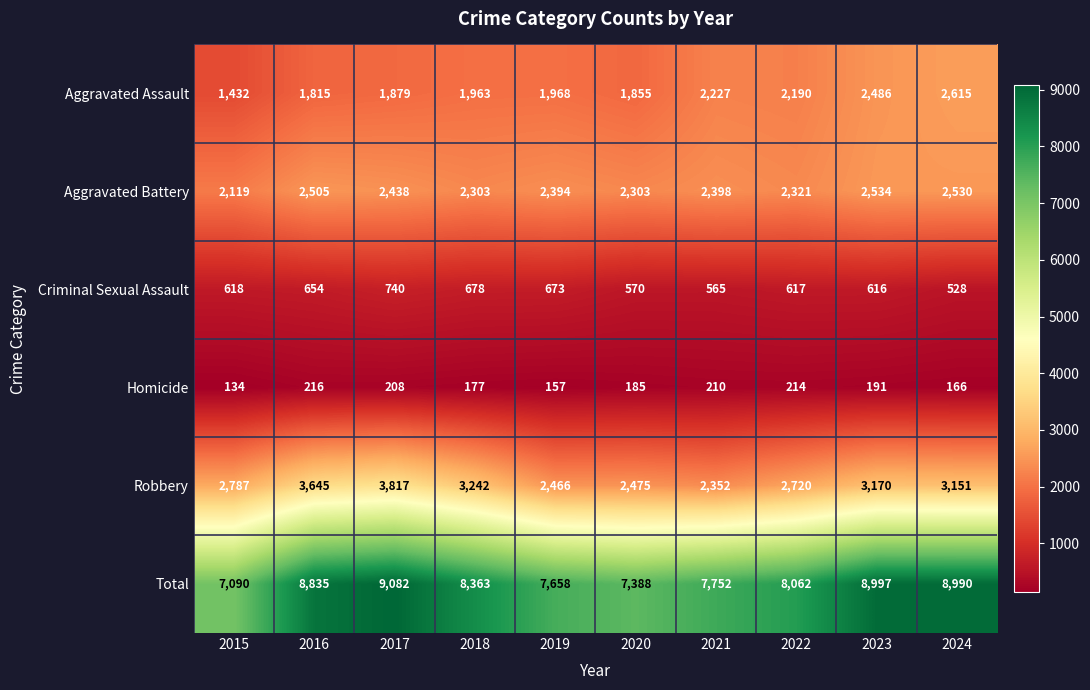

What is the sum of the Robbery values at 2022 and 2019?

5186